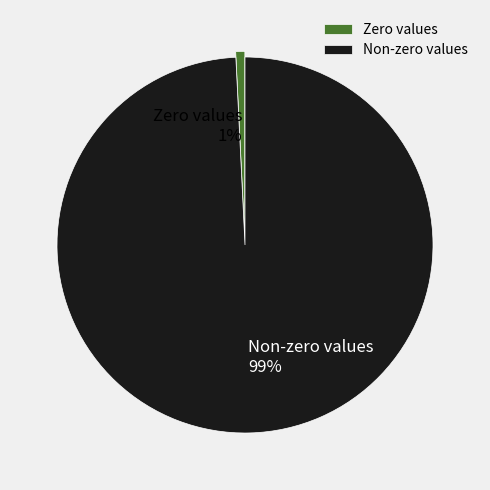

The Zero values slice represents 1% of the pie. True or false?

True